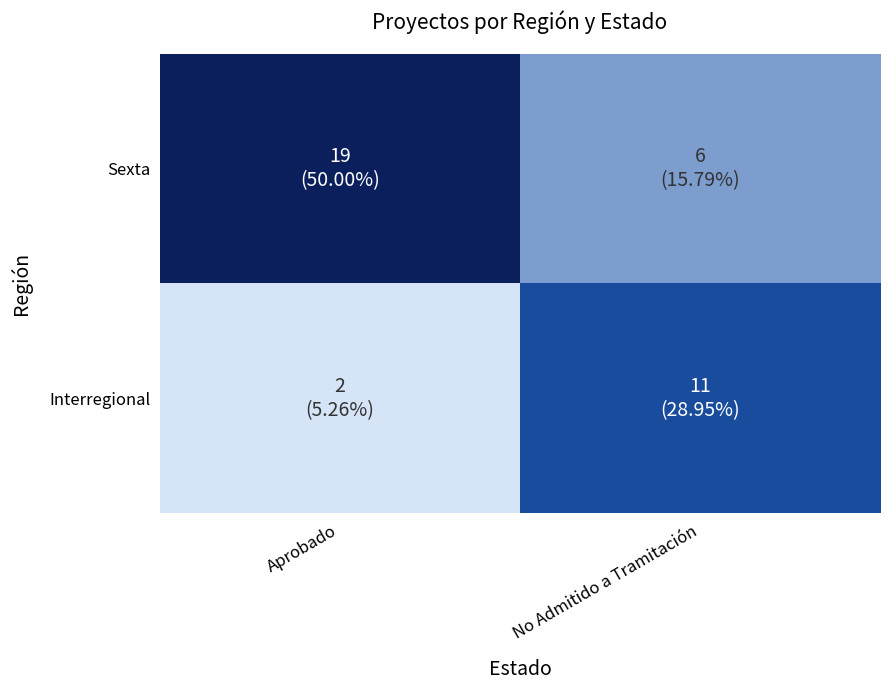

True or false: Sexta has a value of 32 at Aprobado.

False